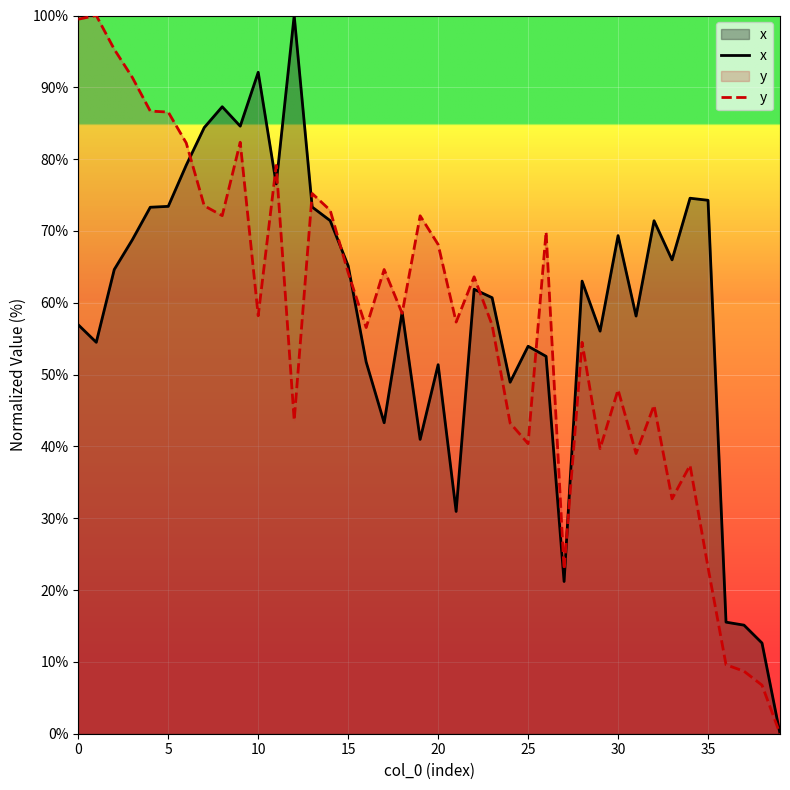

How many values in the x series are below 63?

20